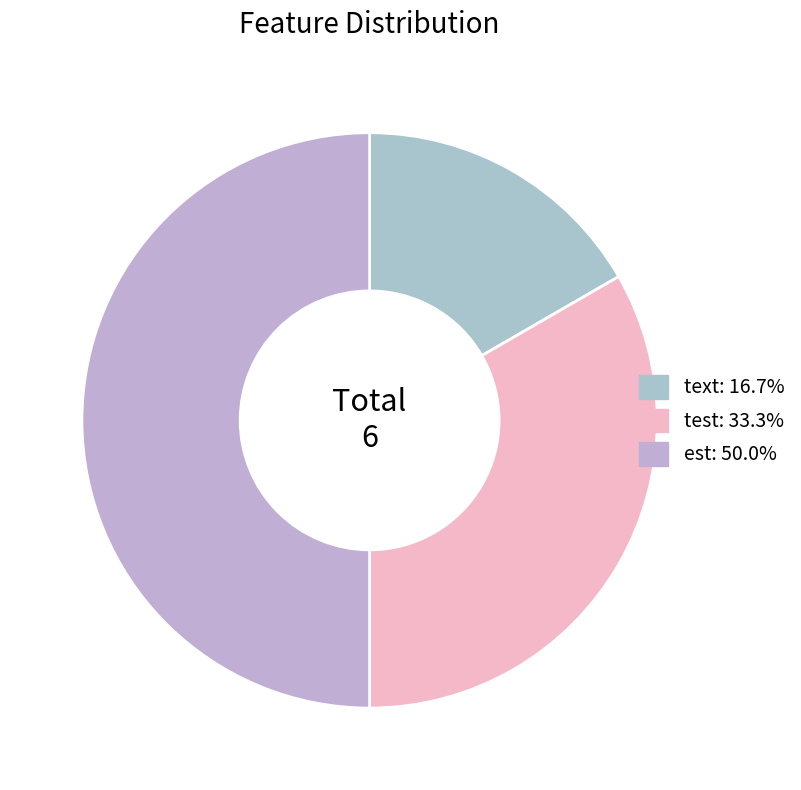

To the nearest percent, what is the combined percentage of text and est?

67%